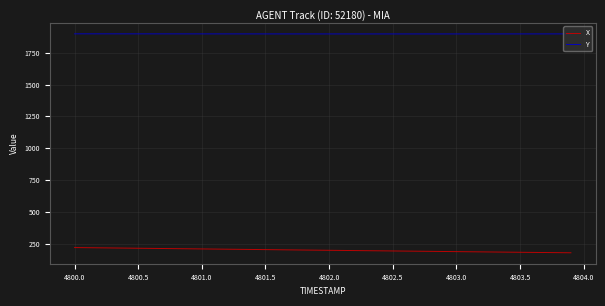

Which series has the largest total across all categories?

Y